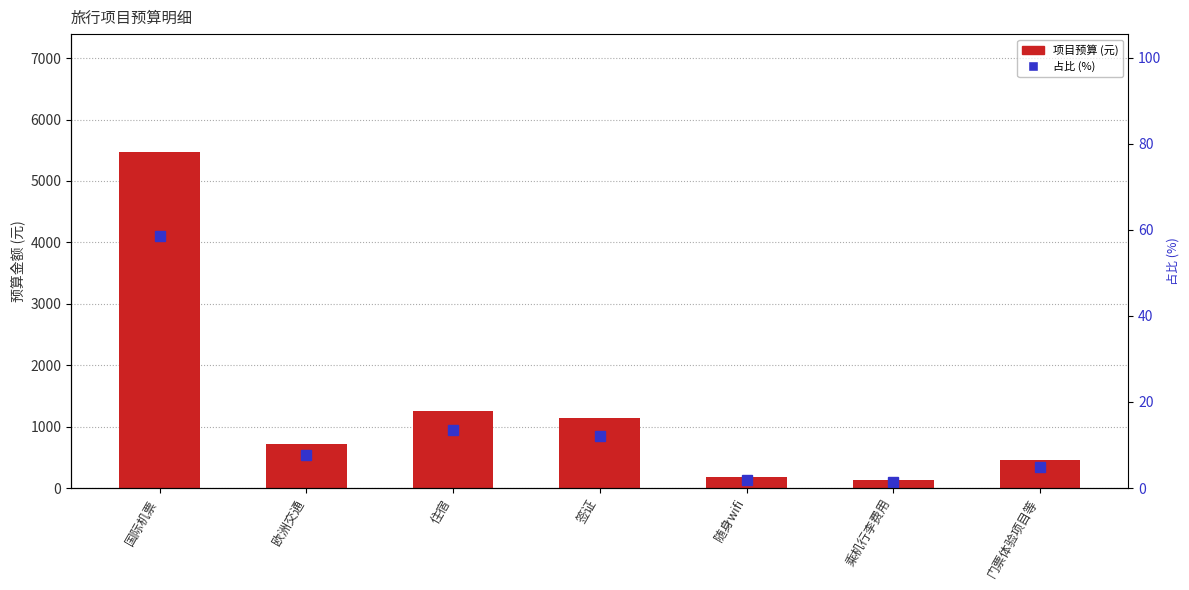

Does the chart contain any negative values?

No